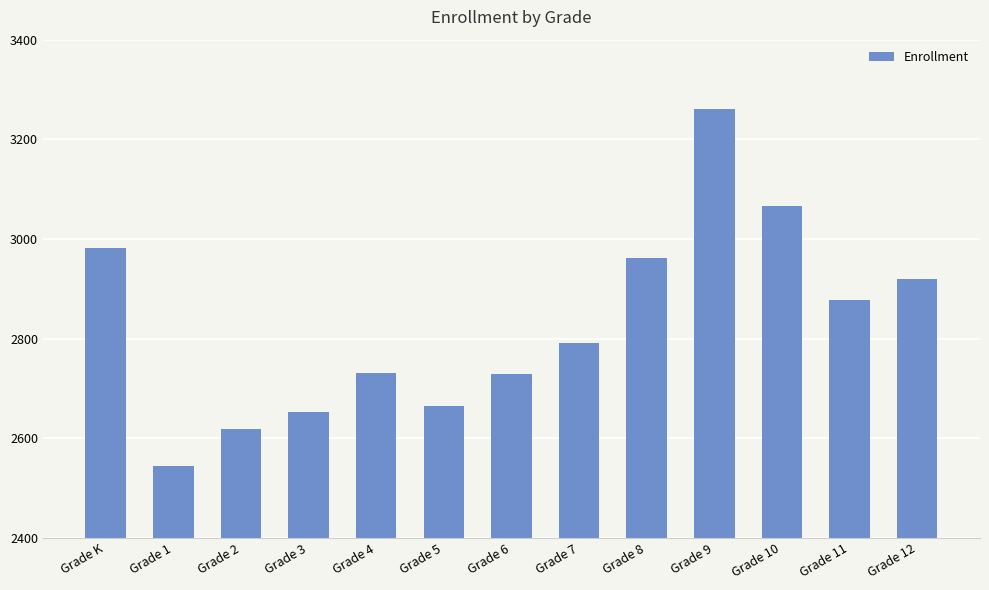

What is the difference between the values at Grade 3 and Grade 1?

109